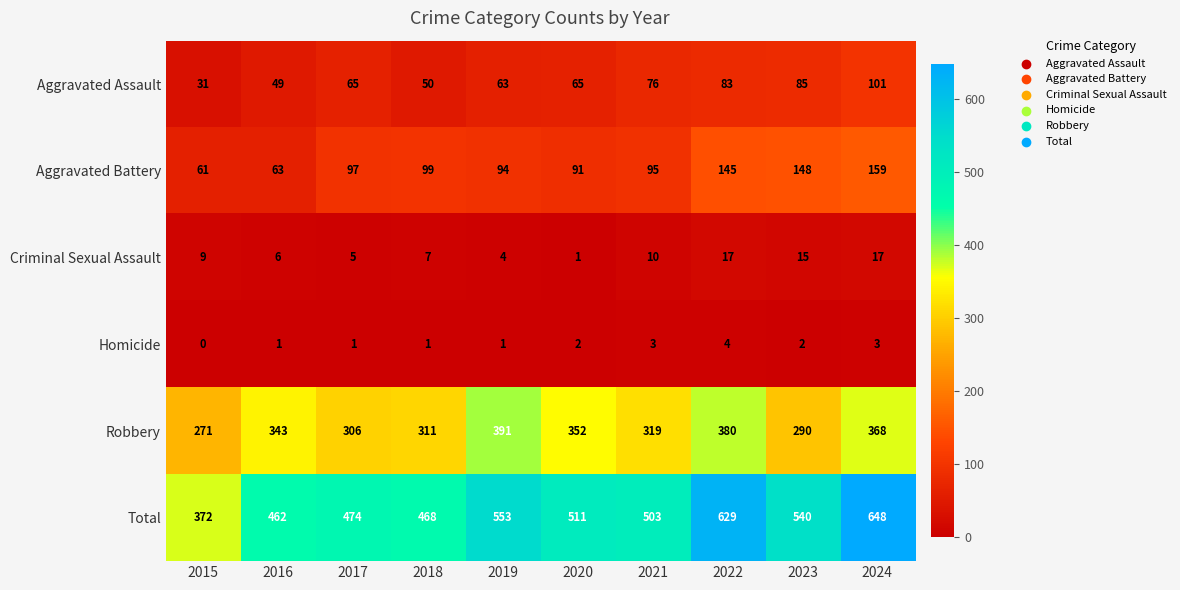

The value of Homicide at 2020 is 2. True or false?

True